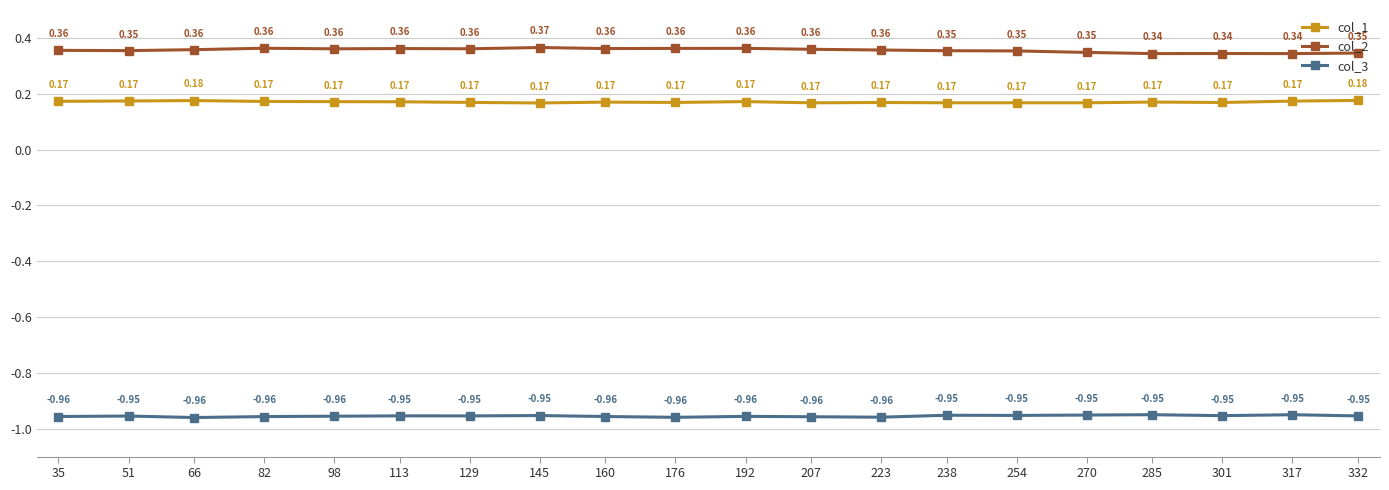

How many col_1 values are between 0 and 1?

20